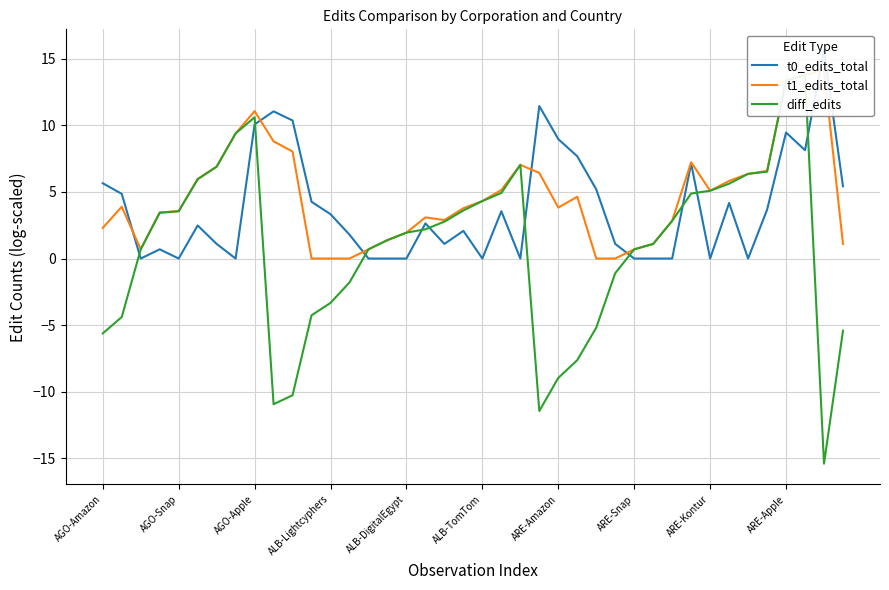

Which category has the lowest value across all series?

38